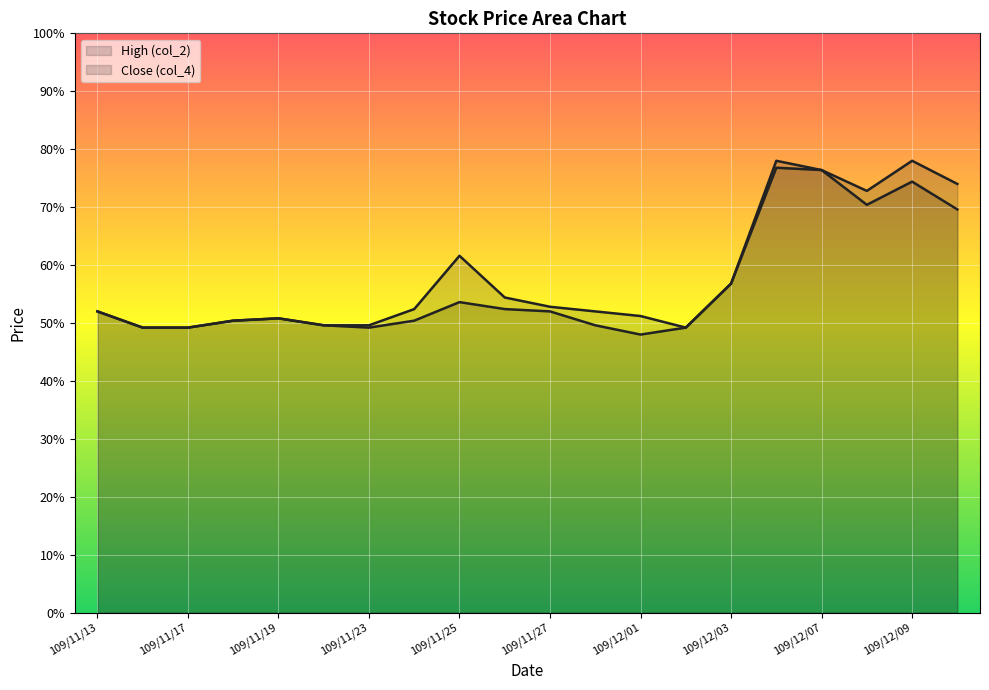

How many Close (col_4) values are between 1 and 2?

20